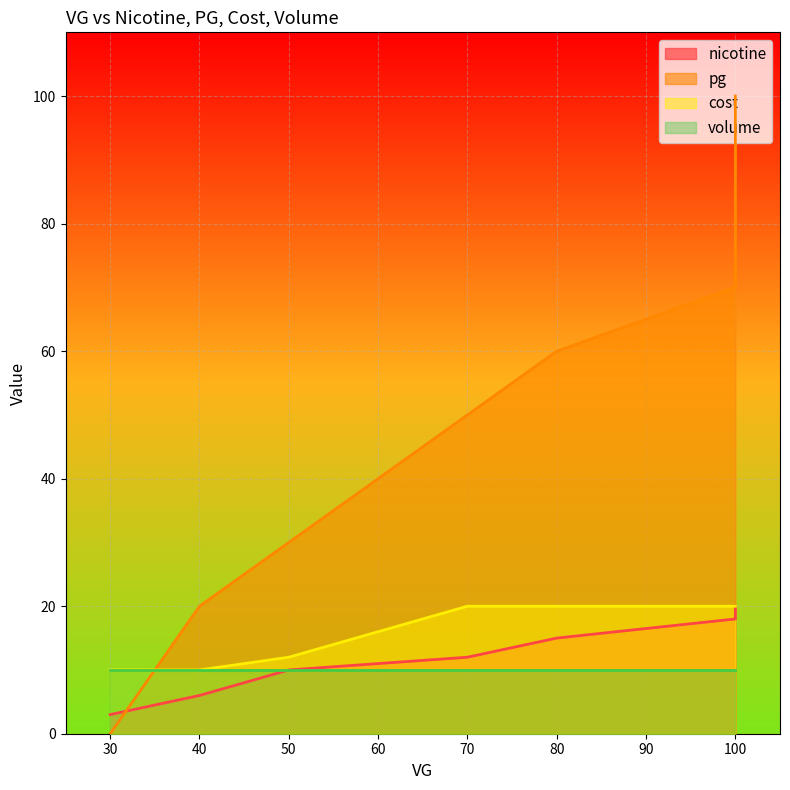

What is the value of the nicotine point at the 5th from the left?

15